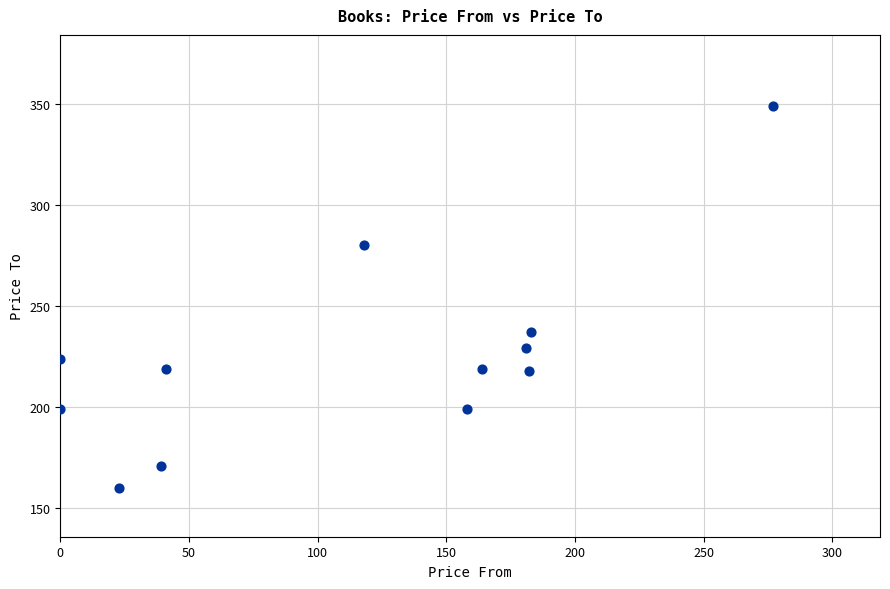

What Y value in the scatter plot is closest to 254?

237